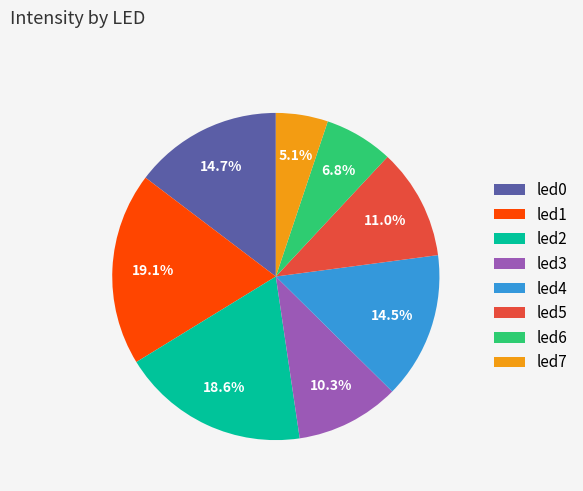

The led5 slice represents 24% of the pie. True or false?

False